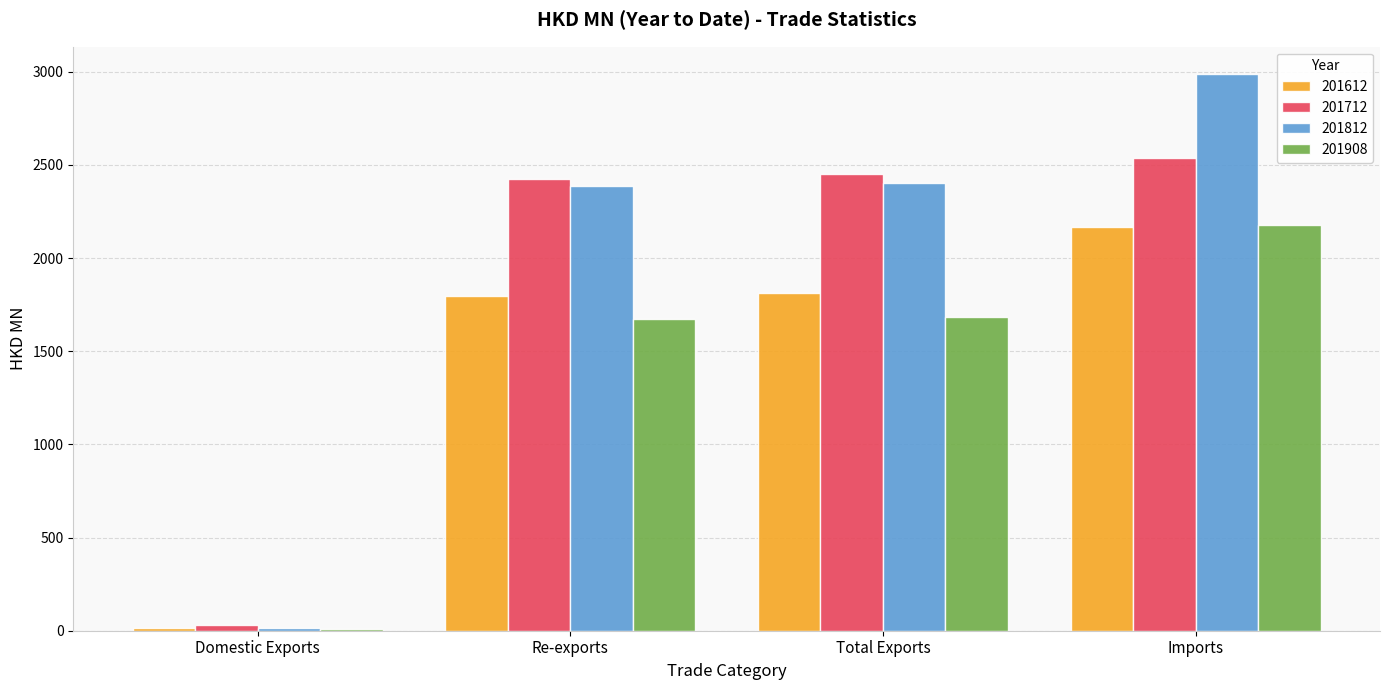

How many distinct data groups are displayed?

4